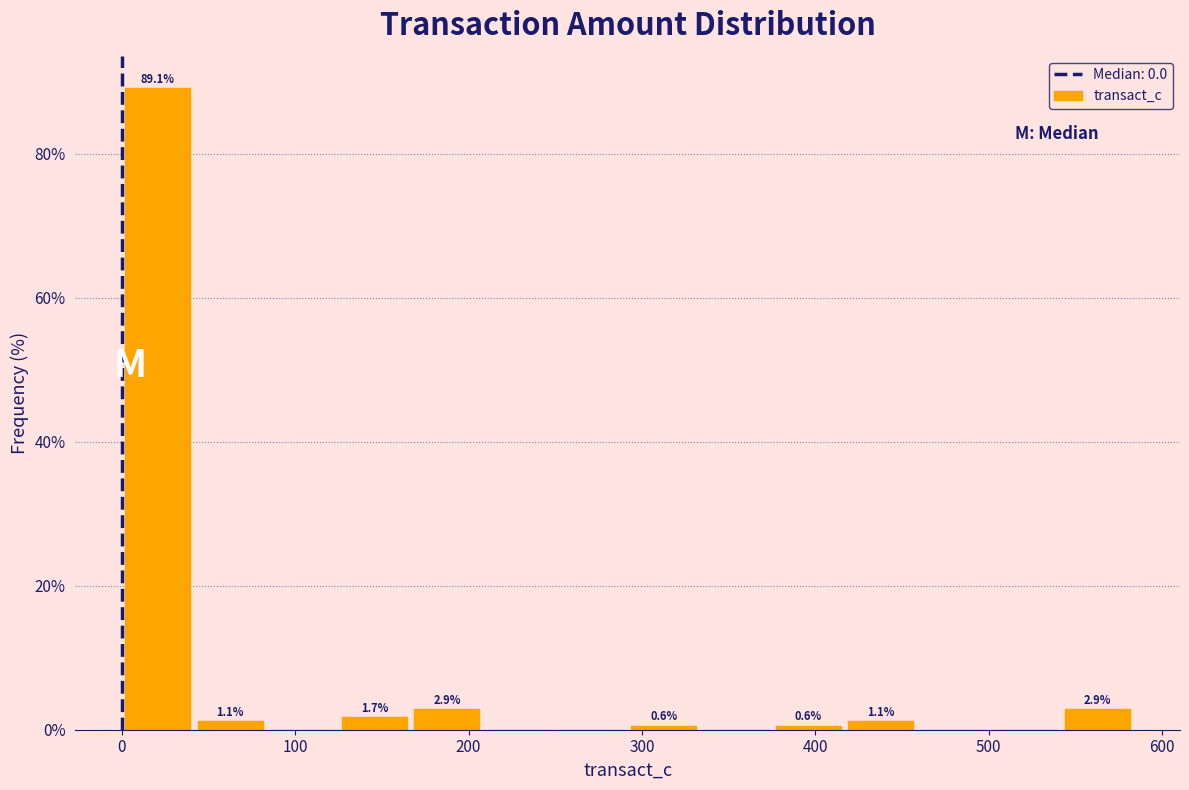

Which range on the x-axis has the tallest bar?

0 to 40